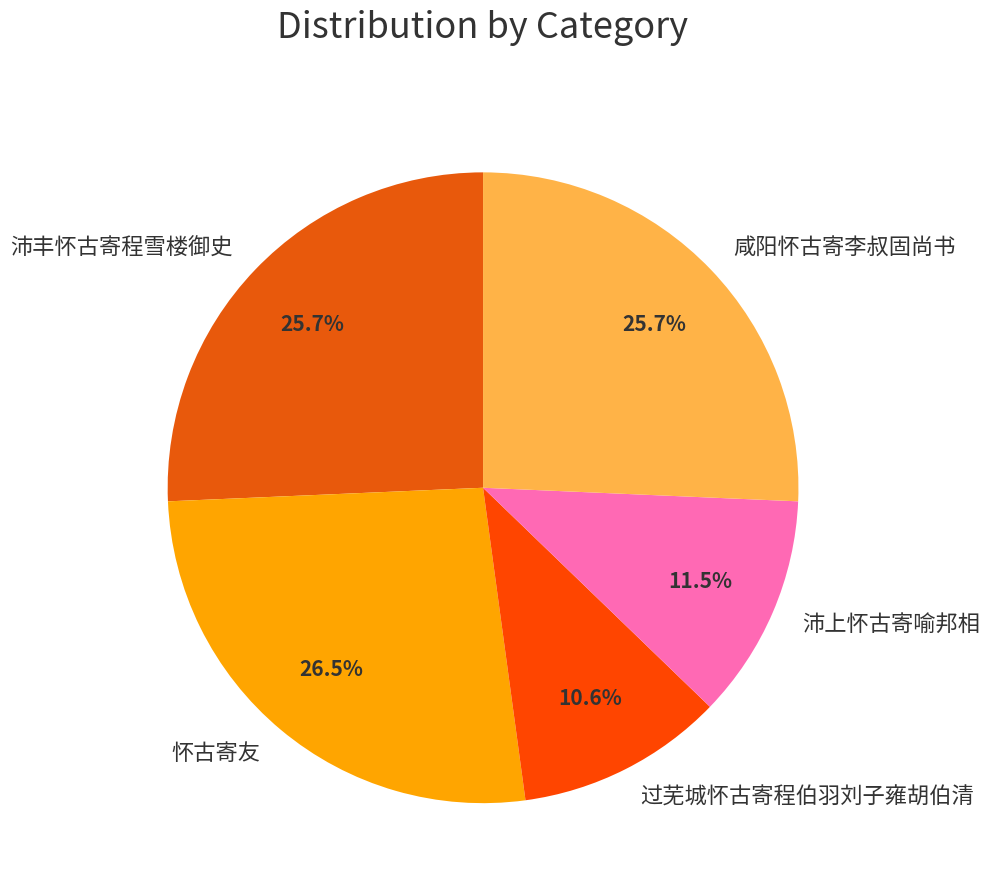

The 过芜城怀古寄程伯羽刘子雍胡伯清 slice represents 11% of the pie. True or false?

True